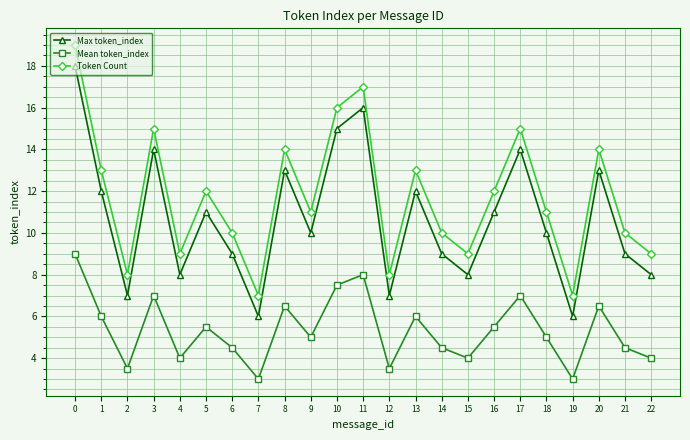

What is the spread (max minus min) of values at 18?

6.0